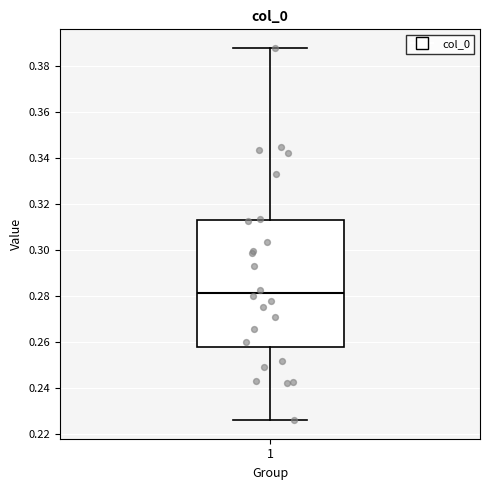

Where is the upper edge of the box at x = 1 on the y-axis? The values are not printed on the chart, so give them approximately, as read against the axis.

0.312